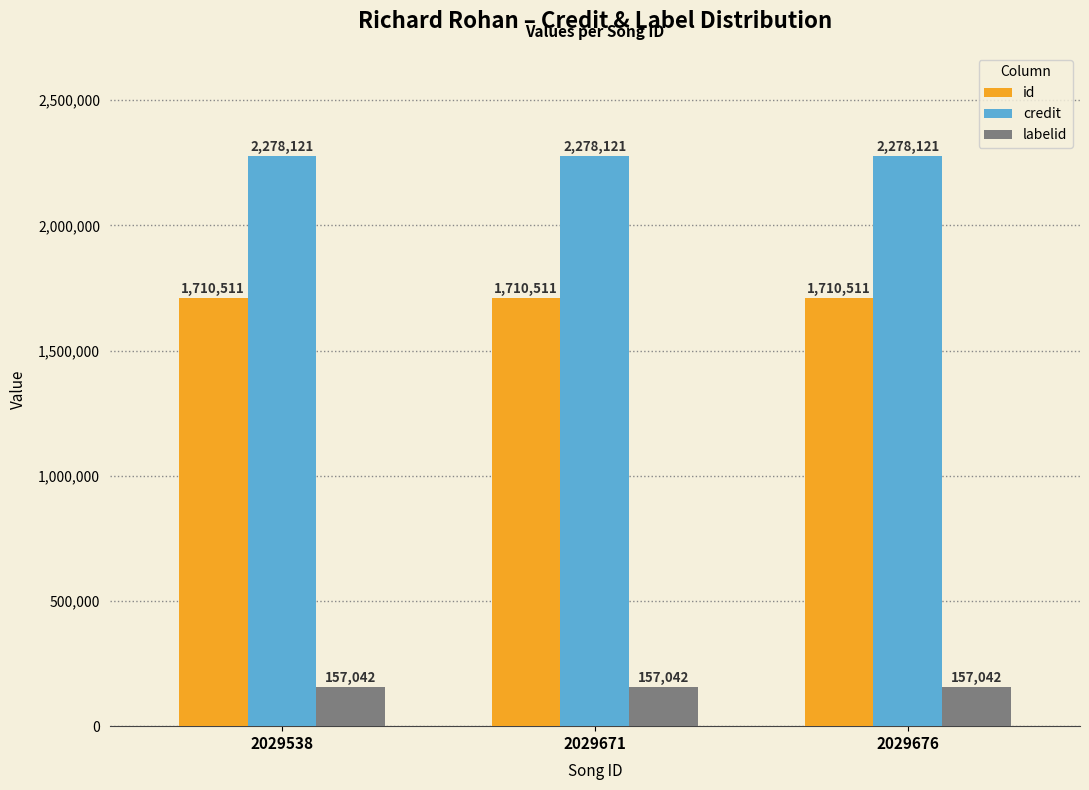

How many groups of bars are there?

3